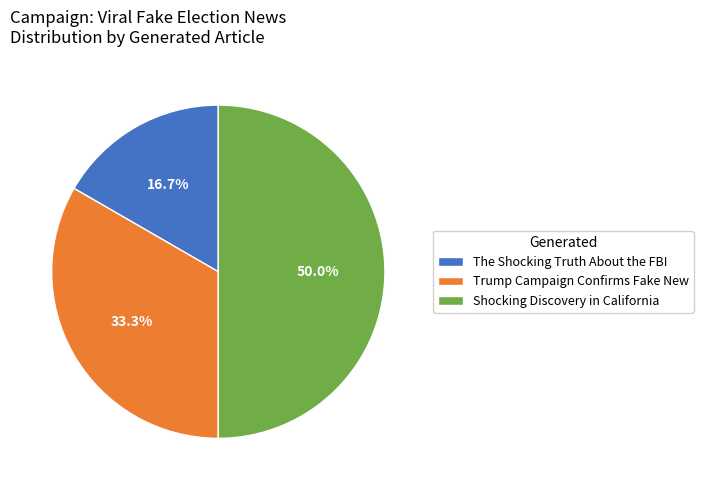

How many slices are in this pie chart?

3